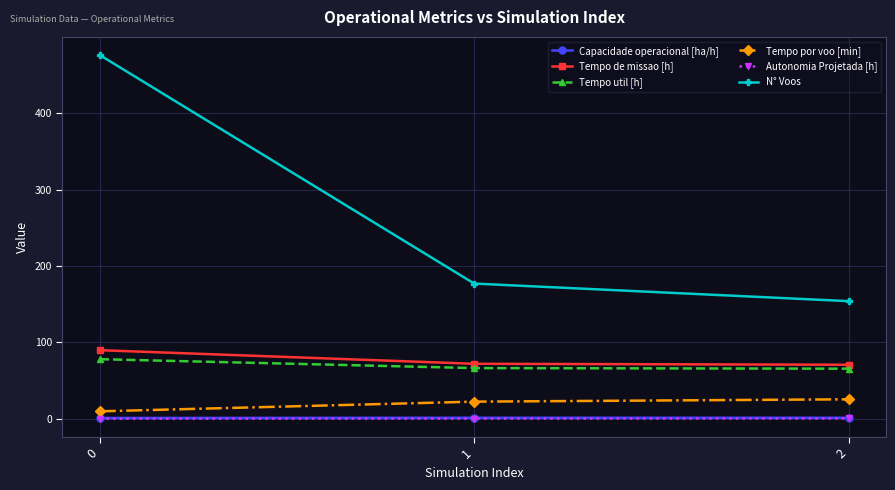

At how many categories does at least one series exceed 287?

1